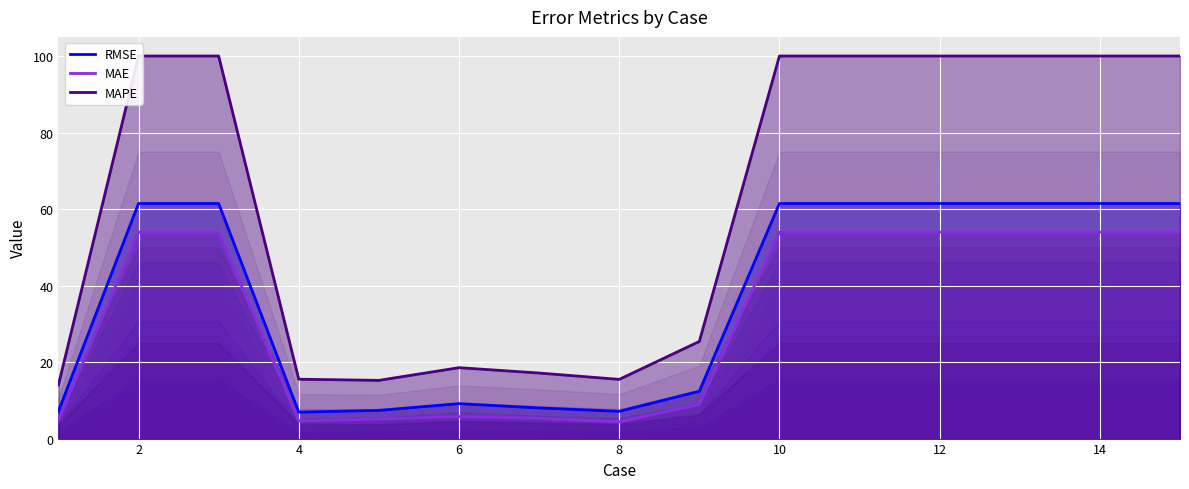

True or false: RMSE and MAE cross at least once.

False